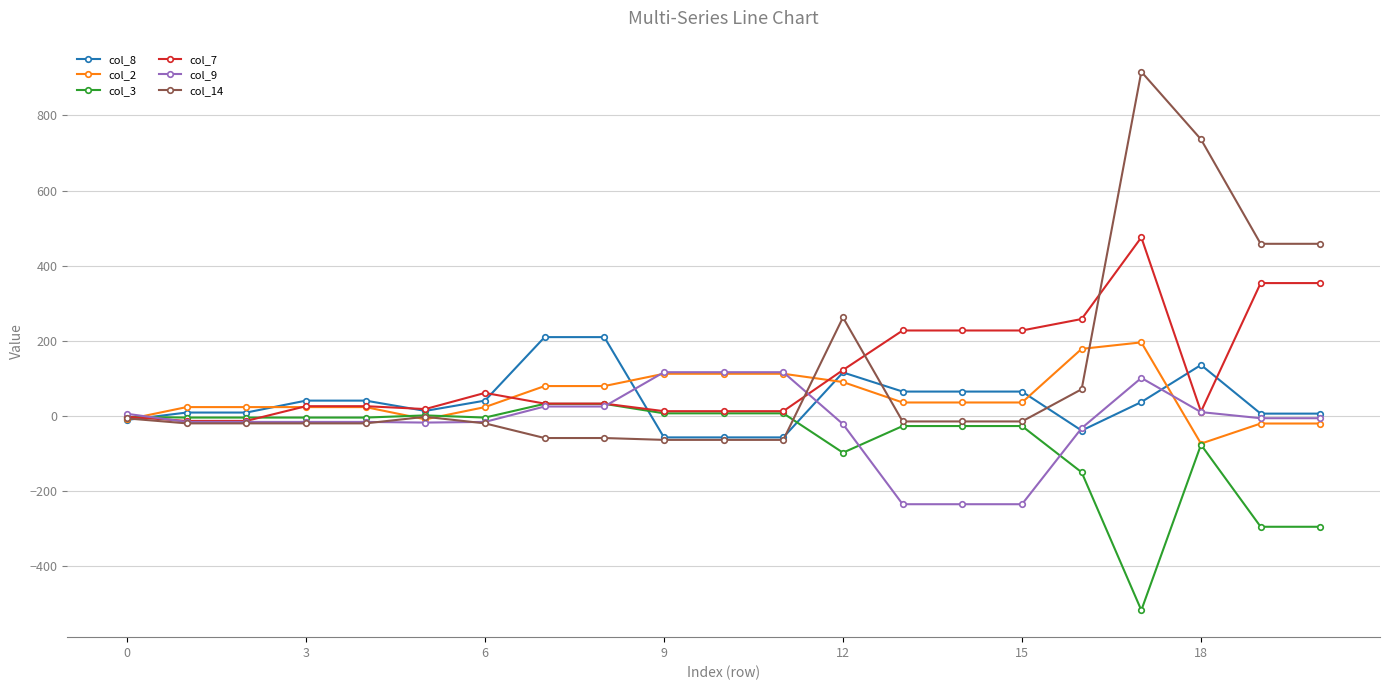

What is the highest value of the col_7 series?

475.2